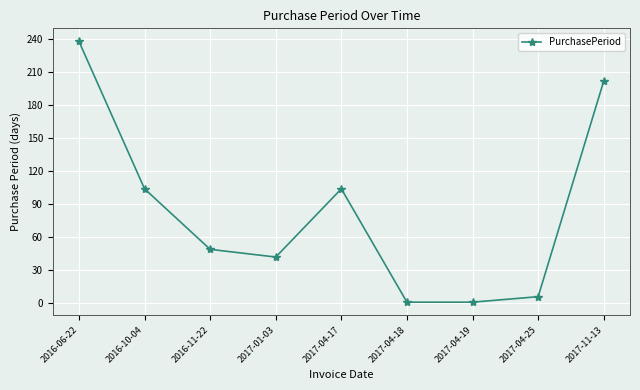

Count the number of data series in this chart.

1